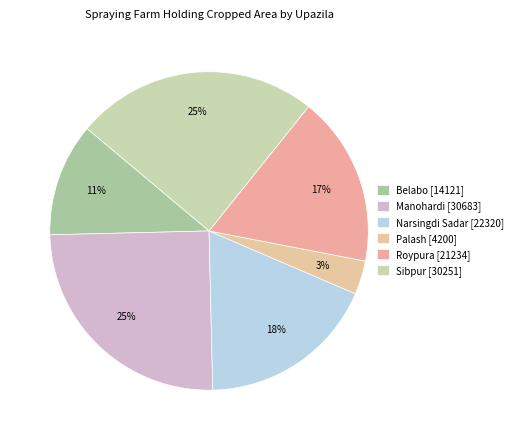

What is the change in value from Manohardi to Roypura?

-9449